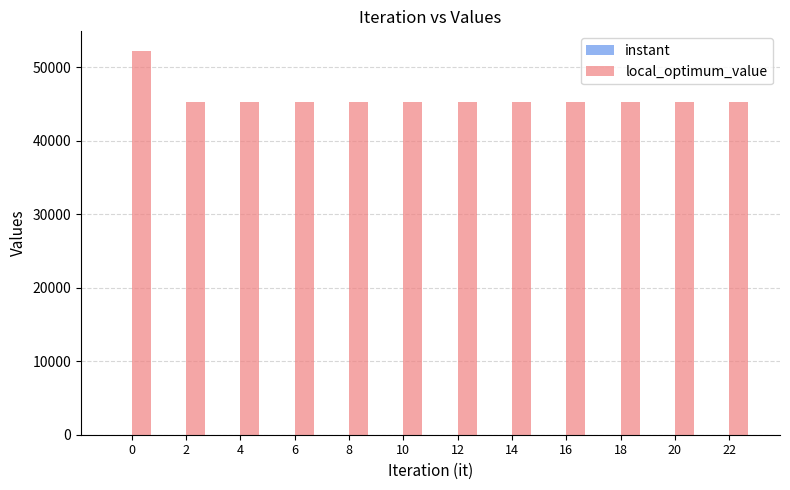

What is the sum of all local_optimum_value values?

550600.0